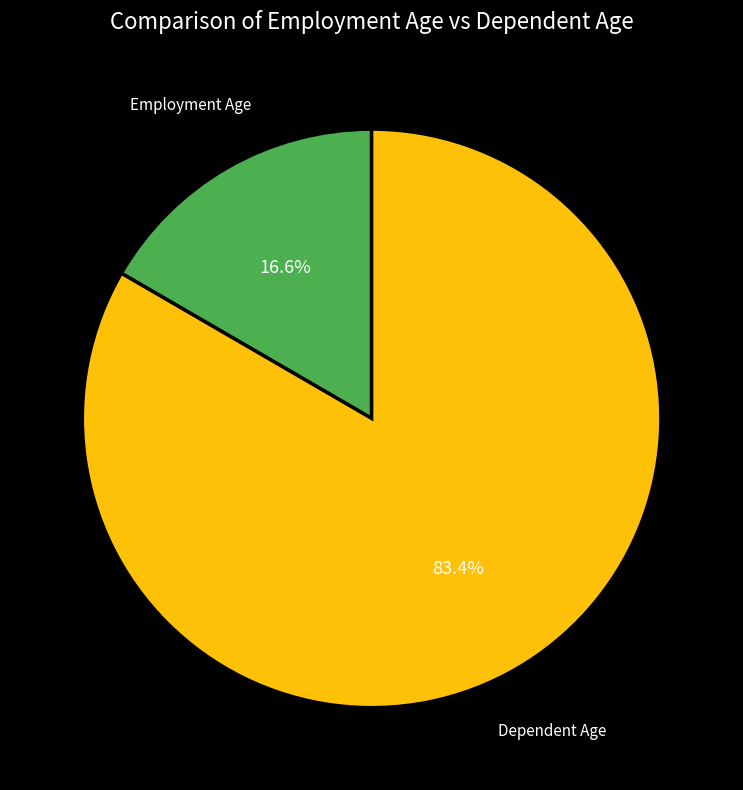

What percentage do Employment Age and Dependent Age together represent?

100.0%